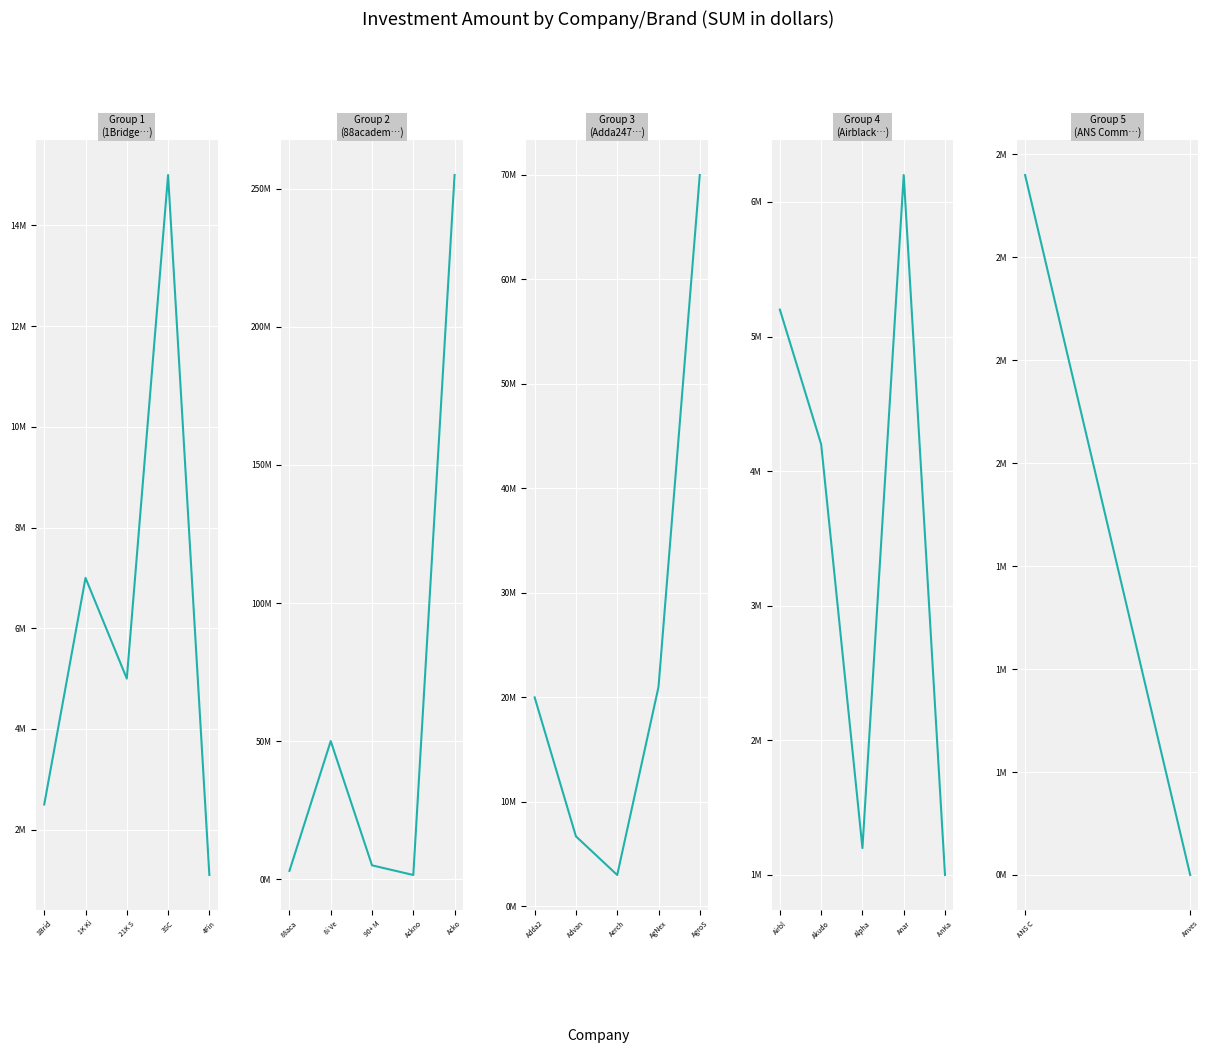

True or false: count_amount has a value of 0 at 6.

False